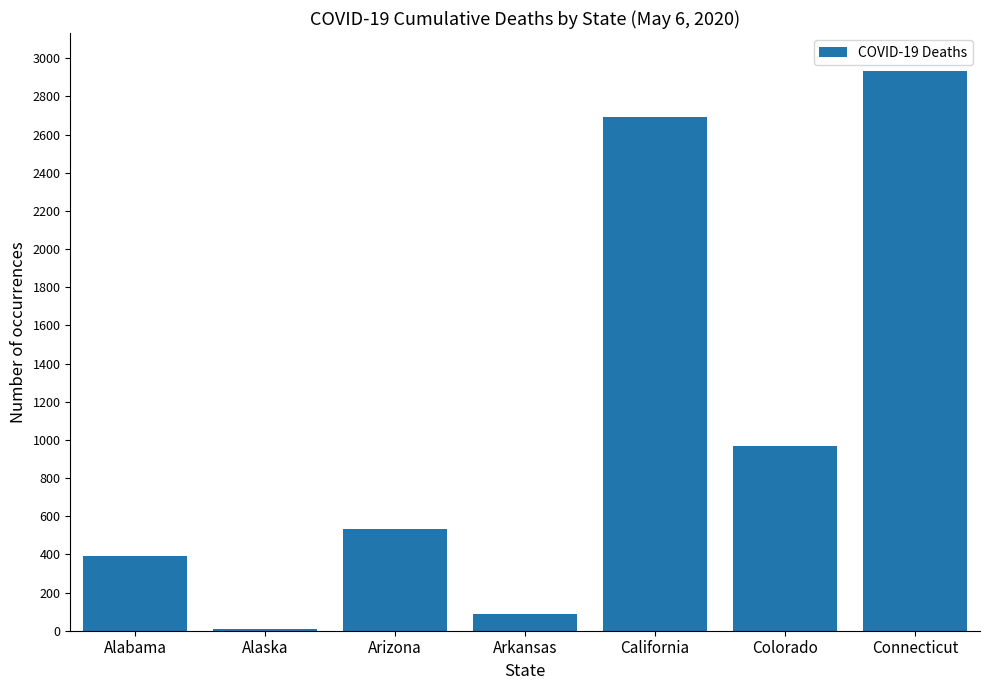

What is the smallest value displayed?

10